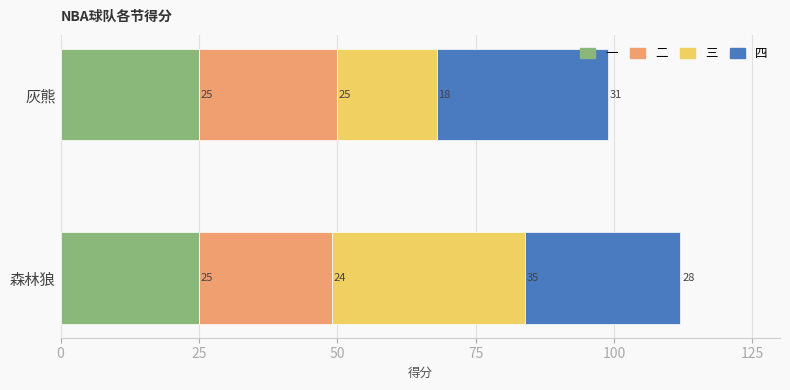

What is the minimum value for 一?

25